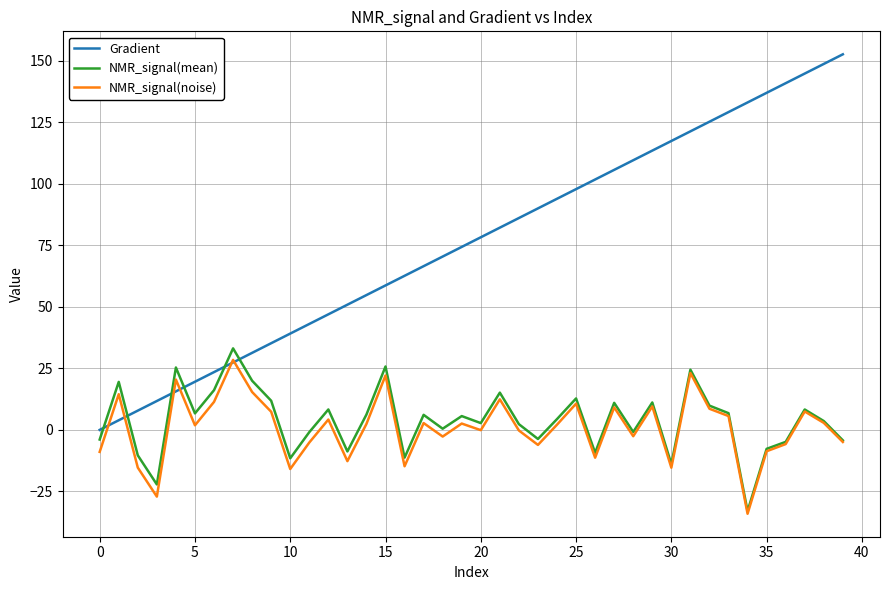

Which series has the widest spread of values?

Gradient